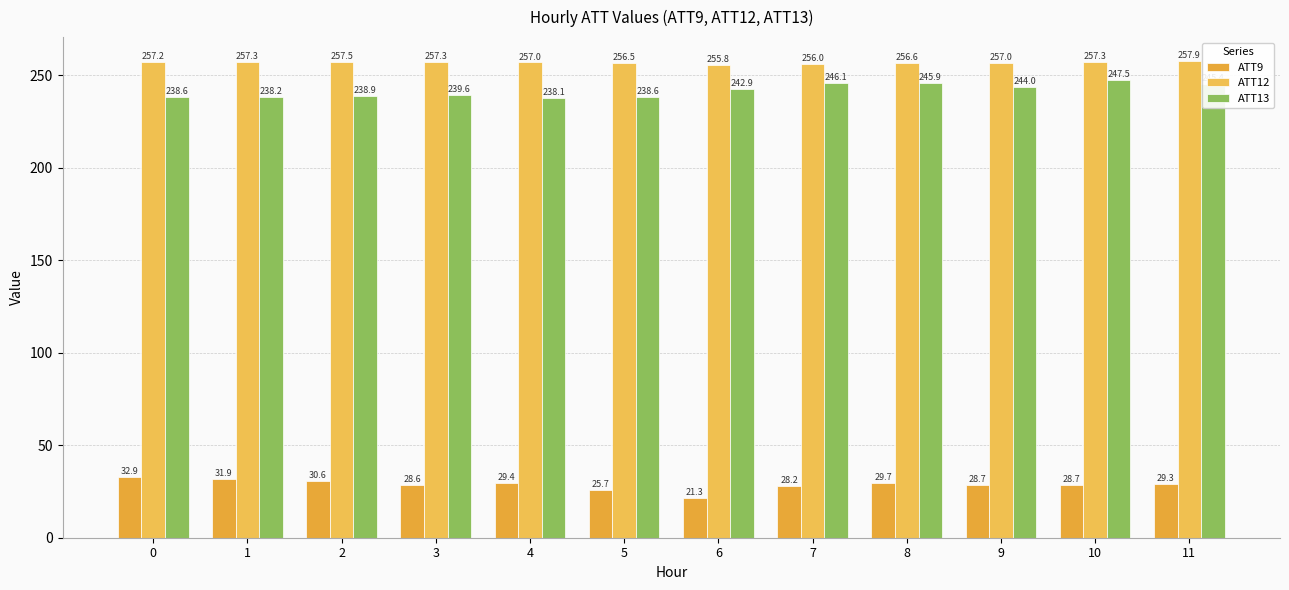

How many data points in ATT12 are above 257?

7